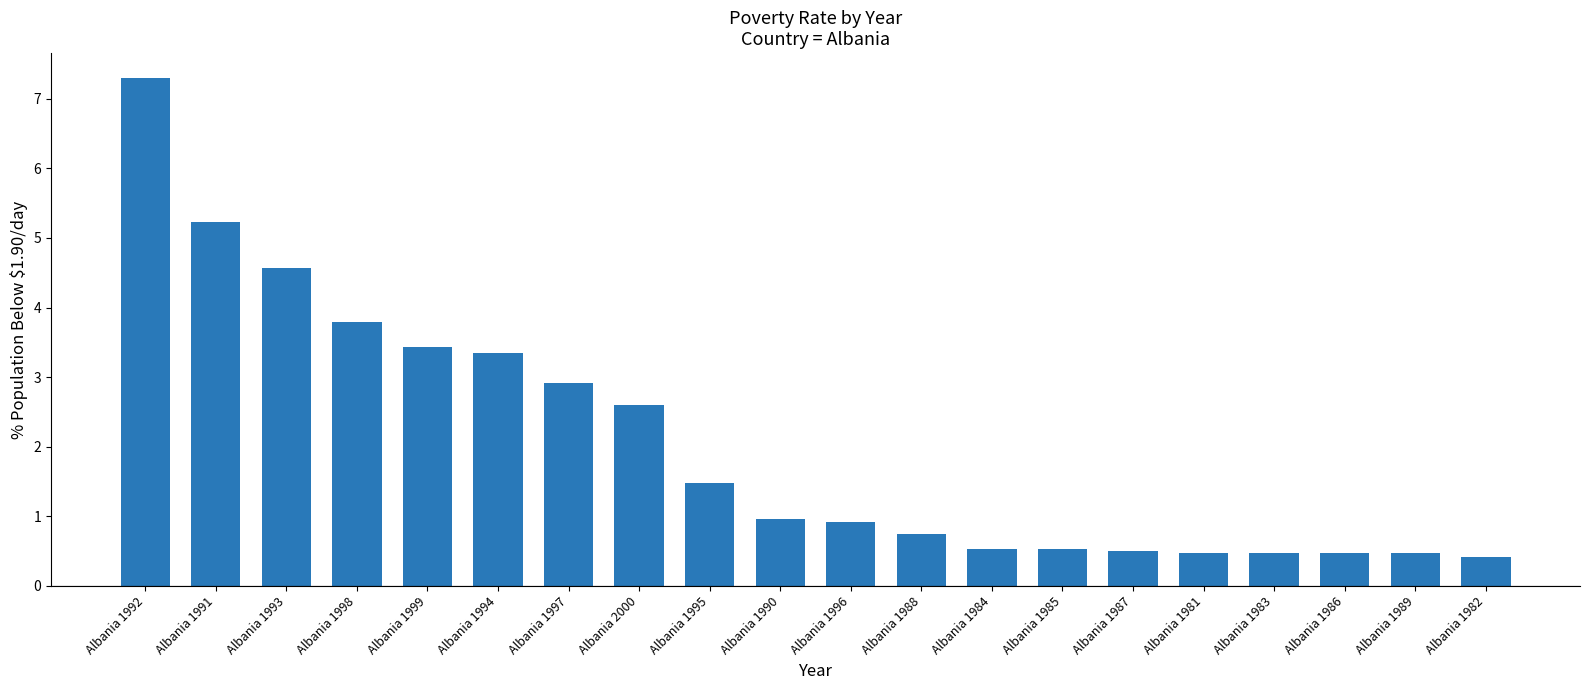

True or false: the data shows 3.3 at Albania 1994.

True